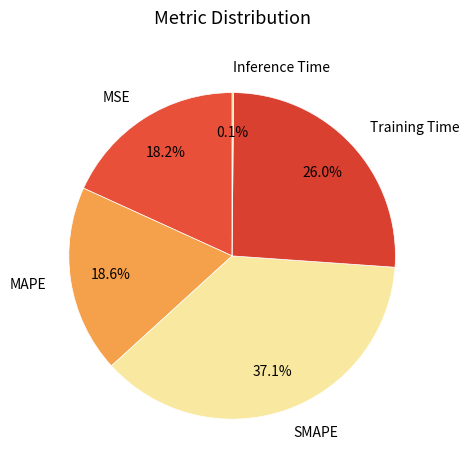

Which has a higher value, Training Time or MSE?

Training Time